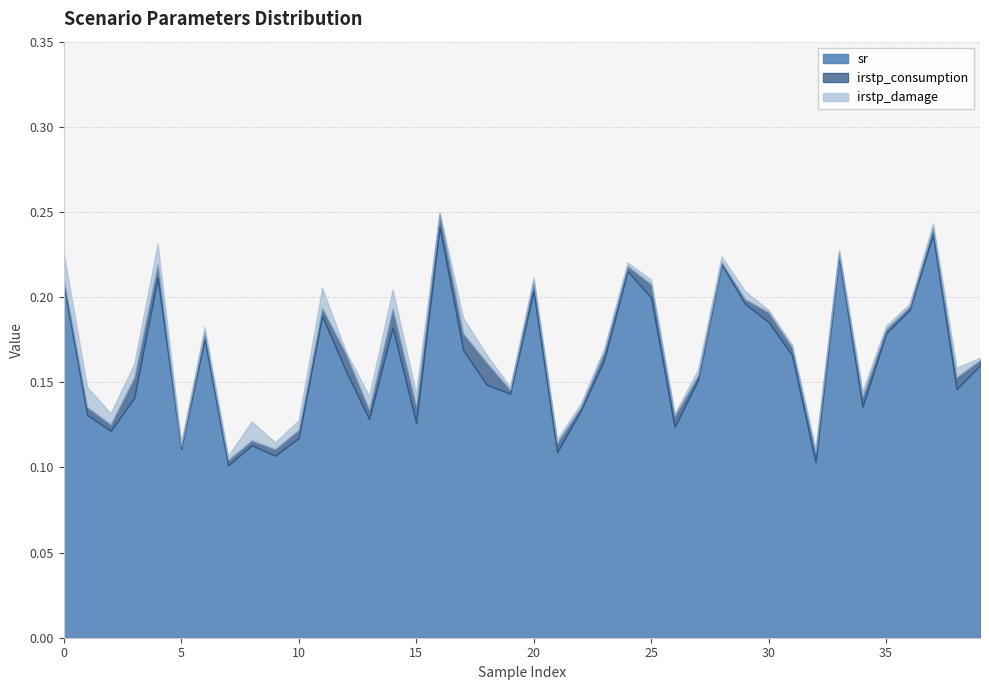

Rank the series by their maximum value, from highest to lowest.

sr, irstp_damage, irstp_consumption